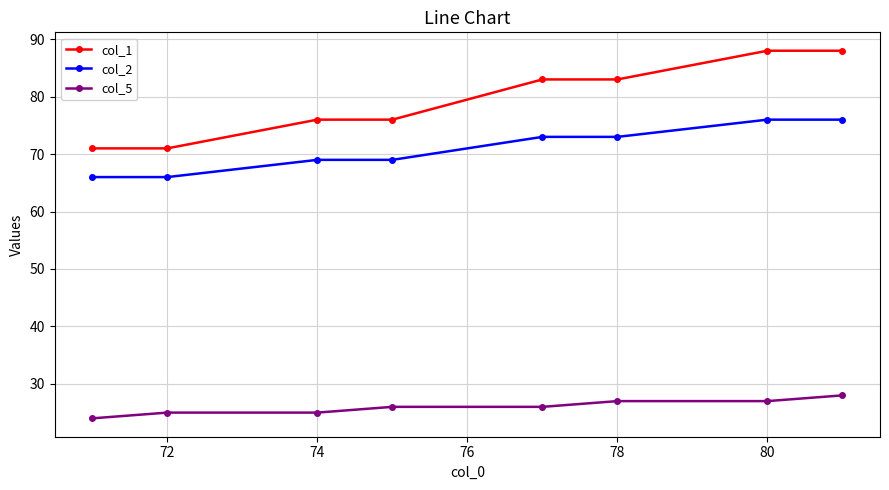

List the series in order of their overall mean, highest first.

col_1, col_2, col_5